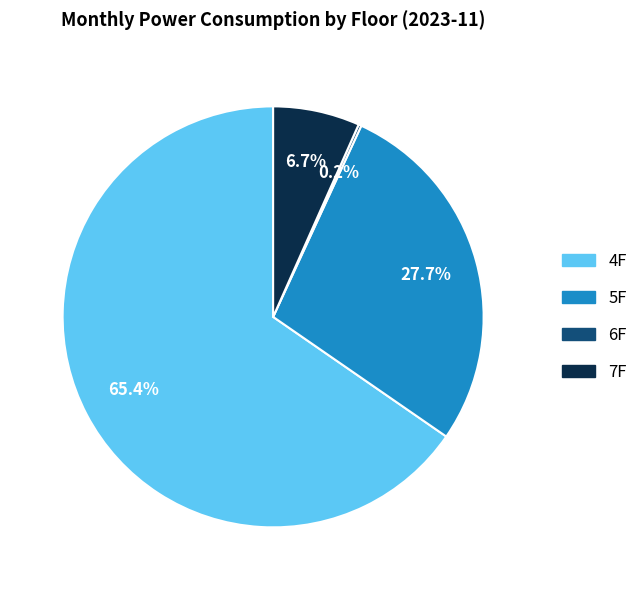

Is there any slice that represents more than half of the pie?

Yes